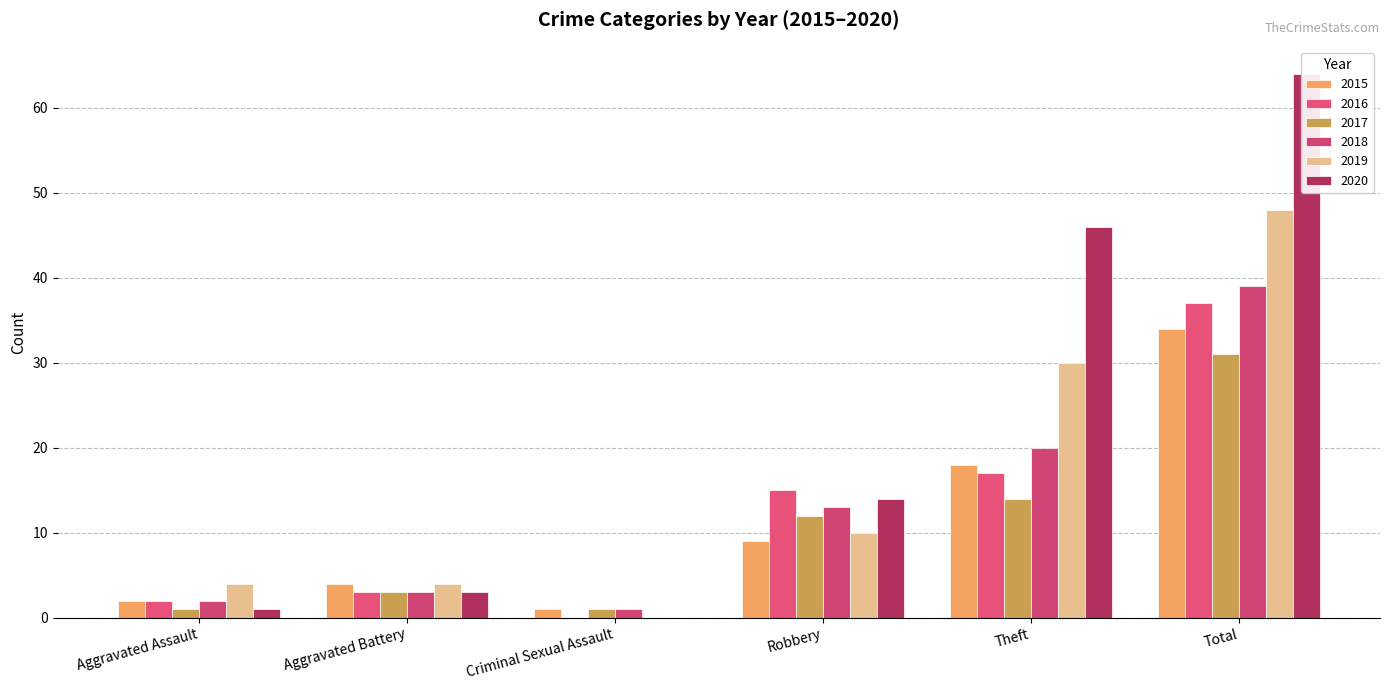

Is it true that 2015 equals 4 at Aggravated Battery?

True